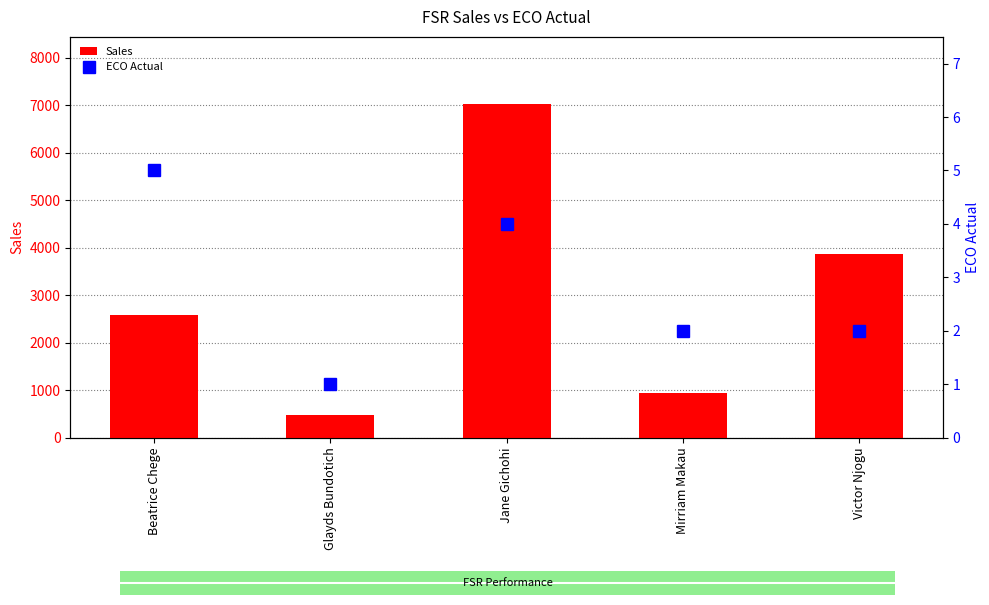

What is the average value of the ECO Actual series?

2.8